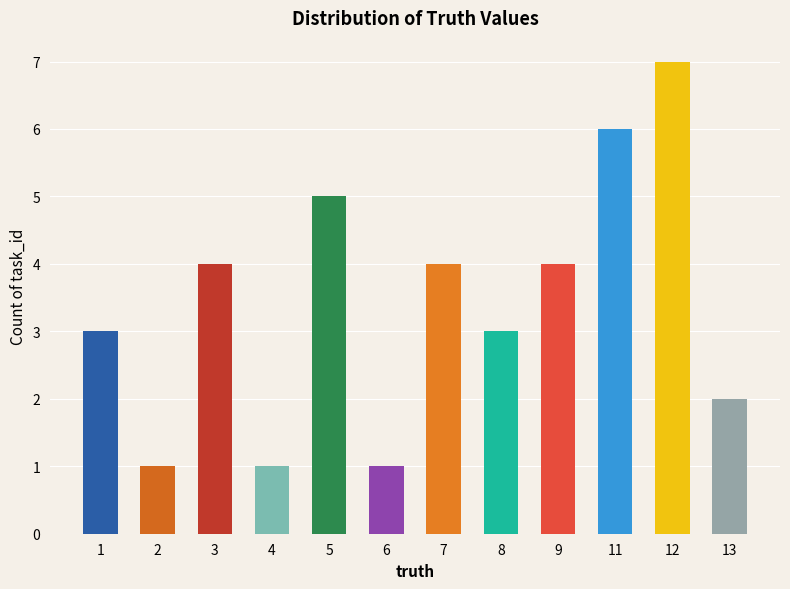

Is it true that the value at 2 is 1?

True